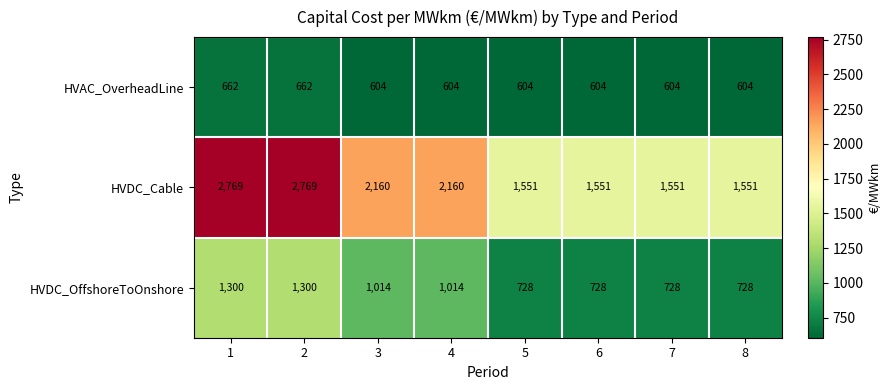

How many data points in HVAC_OverheadLine are above 604?

2